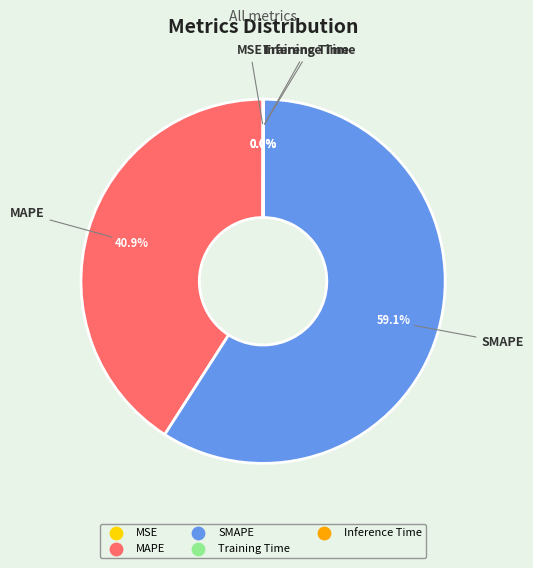

How much of the chart is everything except SMAPE?

40.9%